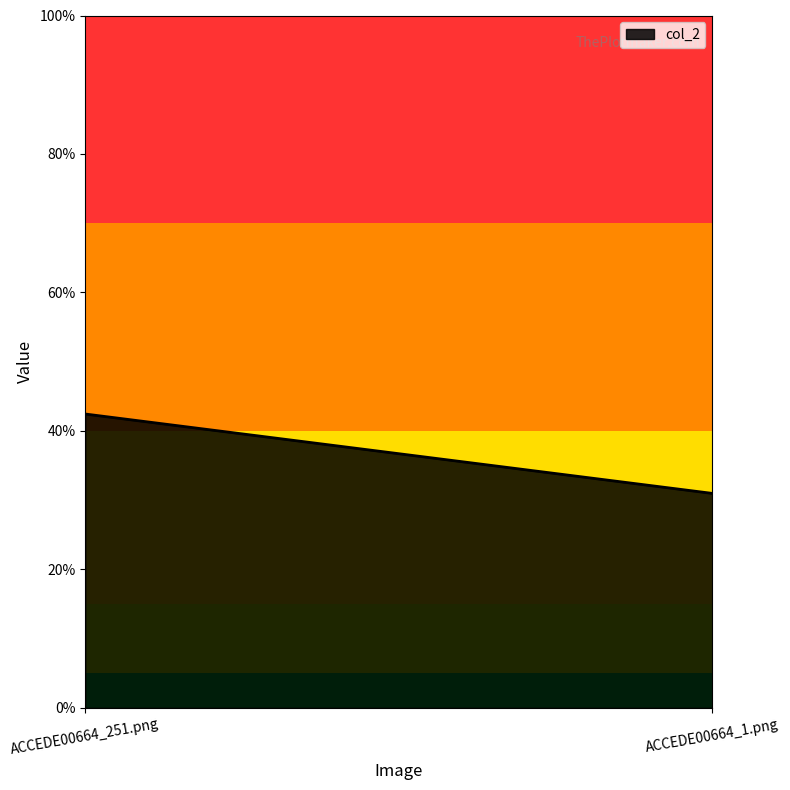

Reading left to right, extract all data points from this chart.

0.4	0.3